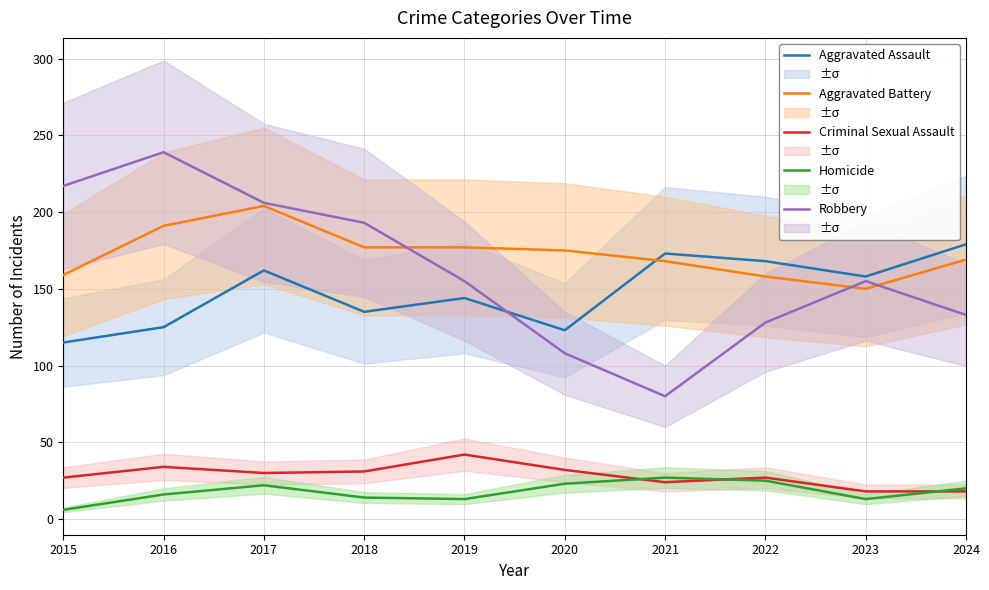

Which series has the widest spread of values?

Robbery